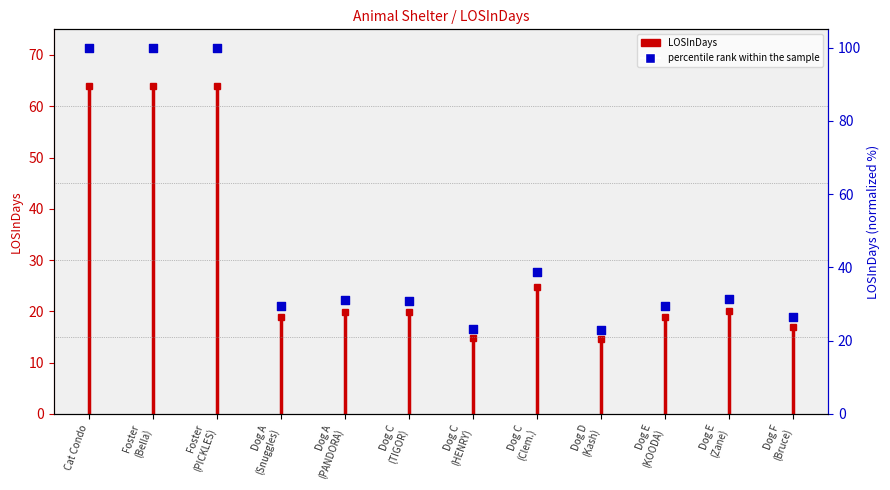

What is the ratio of the value at Foster (PICKLES) to the value at Dog C (Clem.)?

2.6